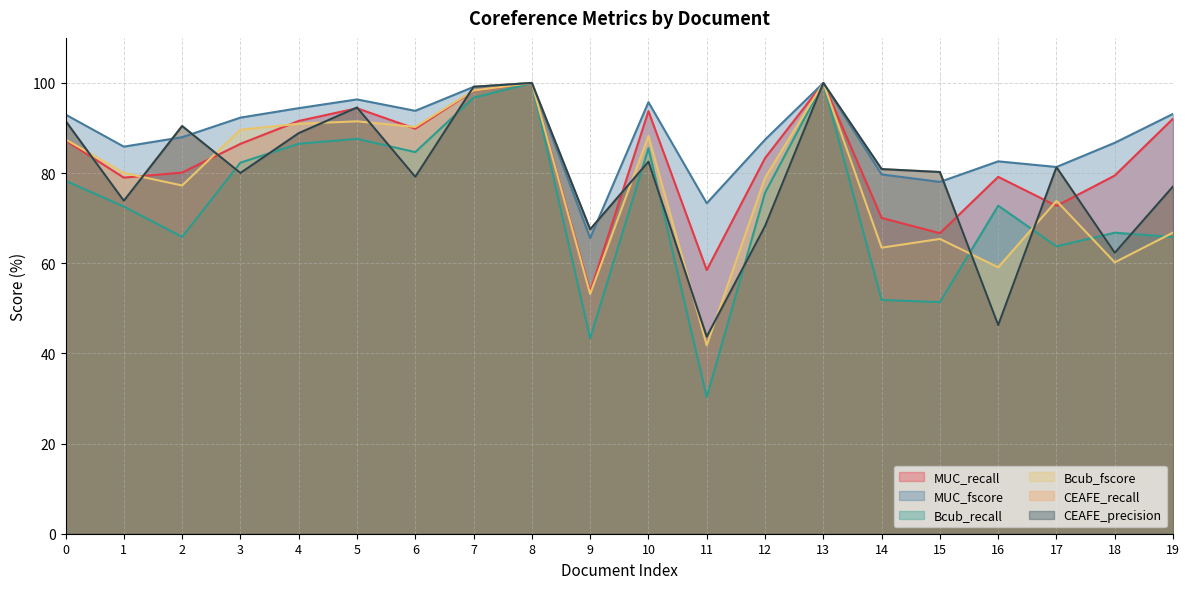

Reading right to left, extract all data points from this chart.

MUC_recall: 19=92.1	18=79.5	17=72.7	16=79.2	15=66.7	14=70.1	13=100.0	12=83.3	11=58.5	10=93.8	9=53.7	8=100.0	7=98.3	6=89.9	5=94.4	4=91.6	3=86.5	2=80.1	1=79.0	0=87.2
MUC_fscore: 19=93.1	18=86.7	17=81.4	16=82.6	15=78.0	14=79.7	13=100.0	12=87.4	11=73.3	10=95.7	9=65.6	8=100.0	7=99.1	6=93.8	5=96.3	4=94.4	3=92.3	2=88.0	1=85.9	0=93.0
Bcub_recall: 19=65.8	18=66.8	17=63.8	16=72.8	15=51.4	14=51.9	13=100.0	12=75.6	11=30.3	10=85.5	9=43.4	8=100.0	7=96.7	6=84.7	5=87.6	4=86.5	3=82.3	2=65.8	1=72.6	0=78.3
Bcub_fscore: 19=66.8	18=60.2	17=73.8	16=59.1	15=65.4	14=63.5	13=100.0	12=78.9	11=41.8	10=88.2	9=53.2	8=100.0	7=98.3	6=90.2	5=91.5	4=91.0	3=89.6	2=77.3	1=80.0	0=87.5
CEAFE_recall: 19=77.0	18=62.3	17=81.3	16=46.3	15=80.2	14=80.9	13=100.0	12=68.2	11=43.7	10=82.5	9=67.5	8=100.0	7=99.2	6=79.2	5=94.6	4=88.9	3=80.0	2=90.4	1=73.9	0=91.6
CEAFE_precision: 19=77.0	18=62.3	17=81.3	16=46.3	15=80.2	14=80.9	13=100.0	12=68.2	11=43.7	10=82.5	9=67.5	8=100.0	7=99.2	6=79.2	5=94.6	4=88.9	3=80.0	2=90.4	1=73.9	0=91.6